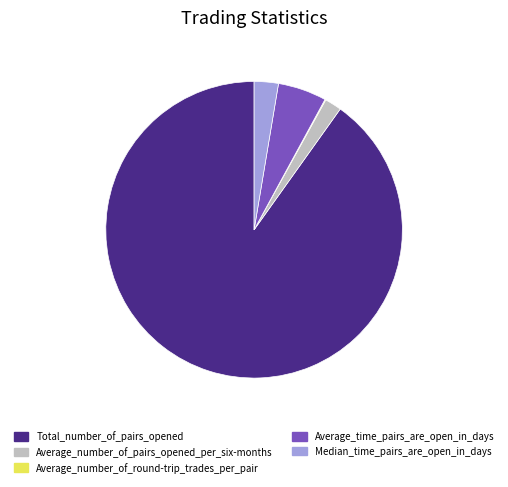

Is Average_time_pairs_are_open_in_days the majority of the pie?

No